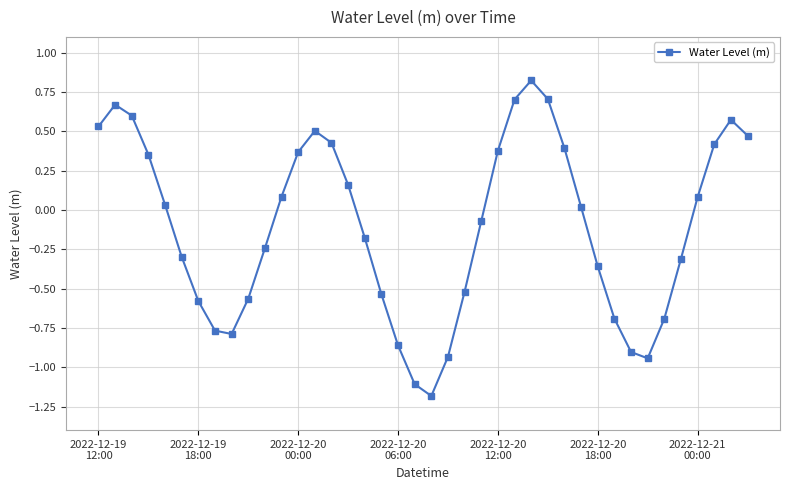

What is the greatest value displayed?

0.8